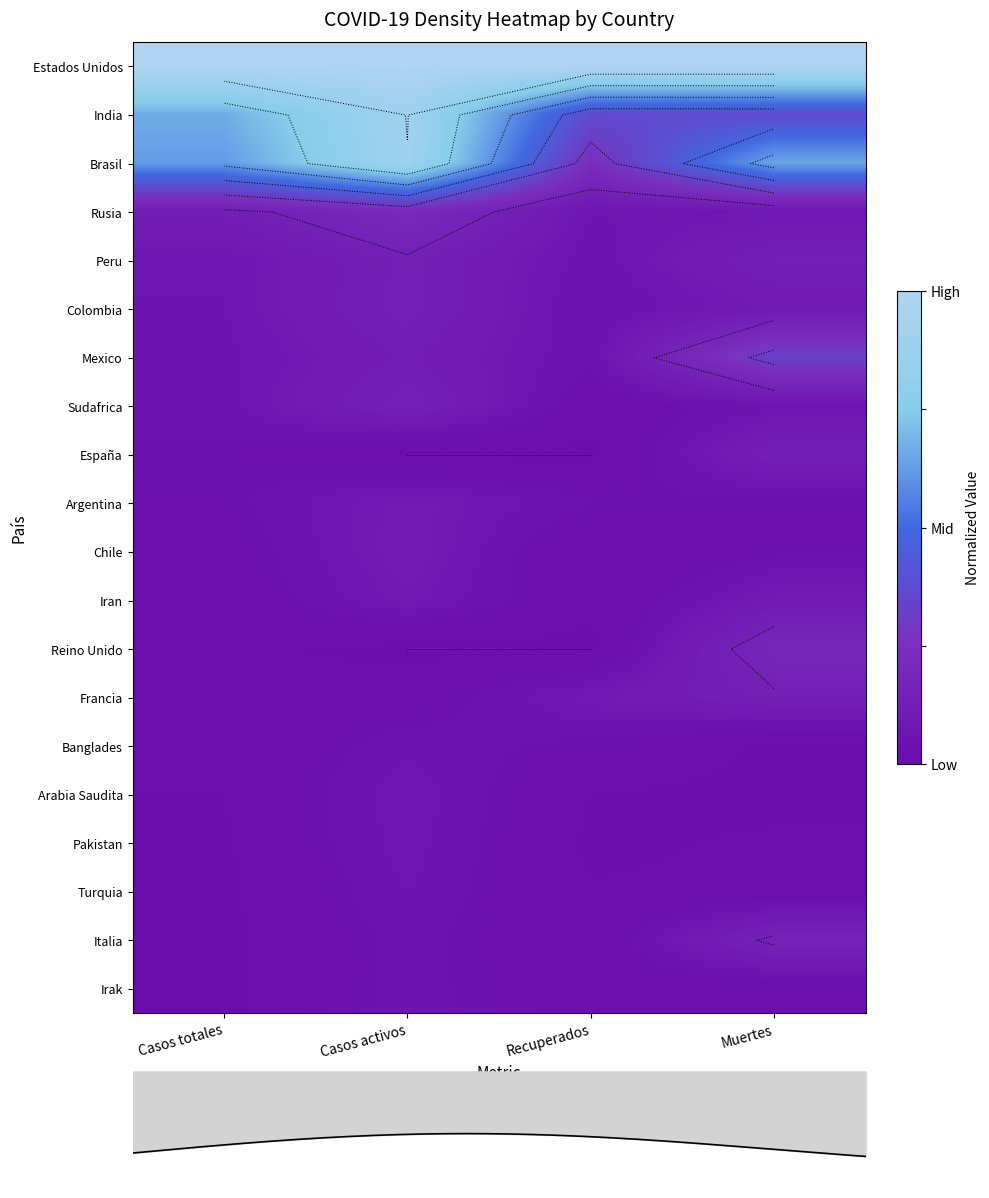

At which category is the sum across all series the highest?

Casos activos